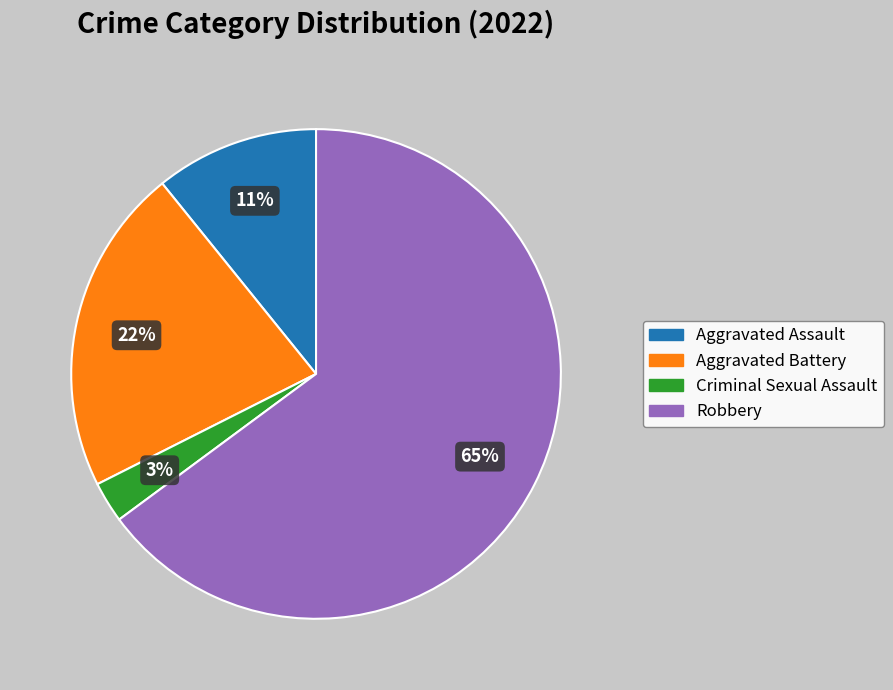

How many slices are in this pie chart?

4